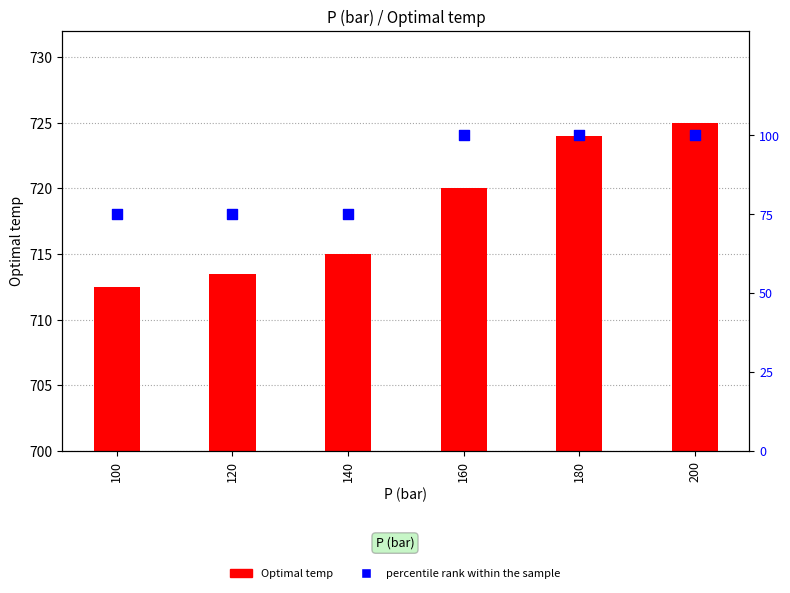

Which series has the largest total across all categories?

Optimal temp